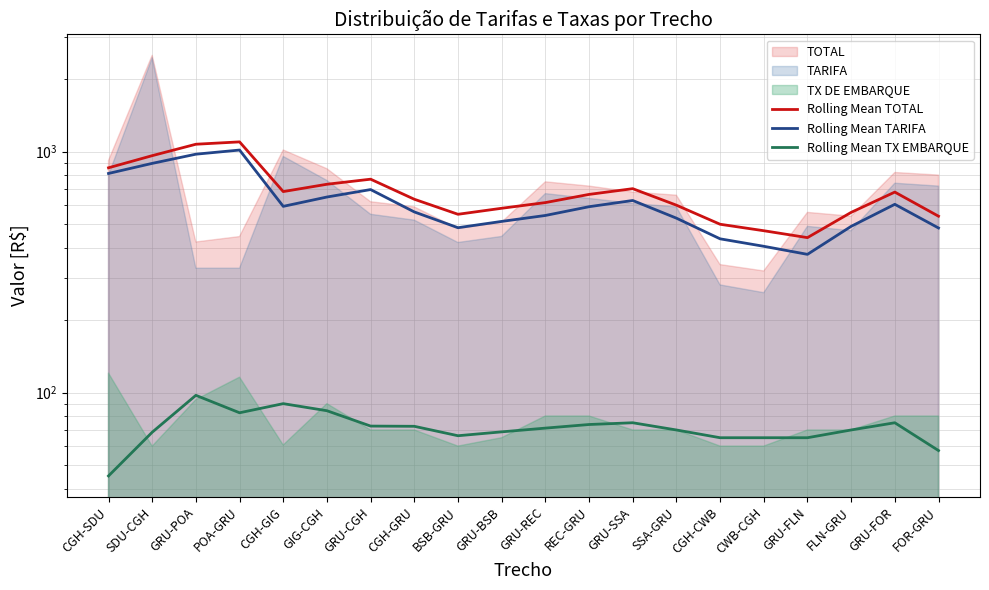

Between GIG-CGH and REC-GRU, which series saw the biggest shift?

Rolling Mean TOTAL